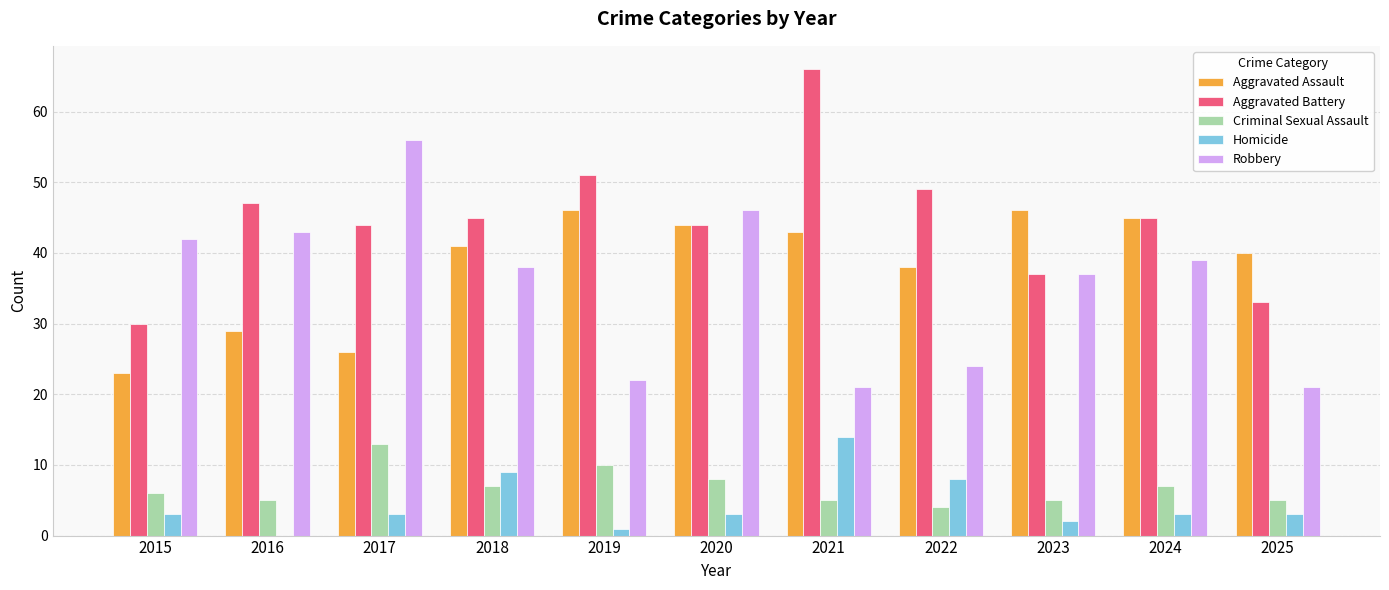

The Robbery series shows 38 at 2018. True or false?

True